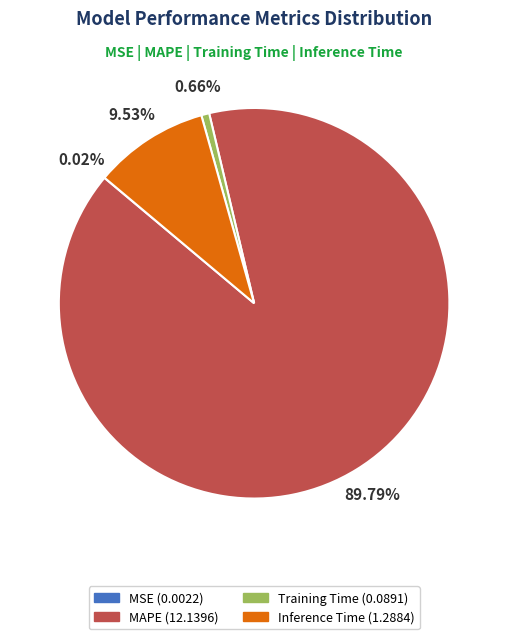

The MAPE slice represents 90% of the pie. True or false?

True